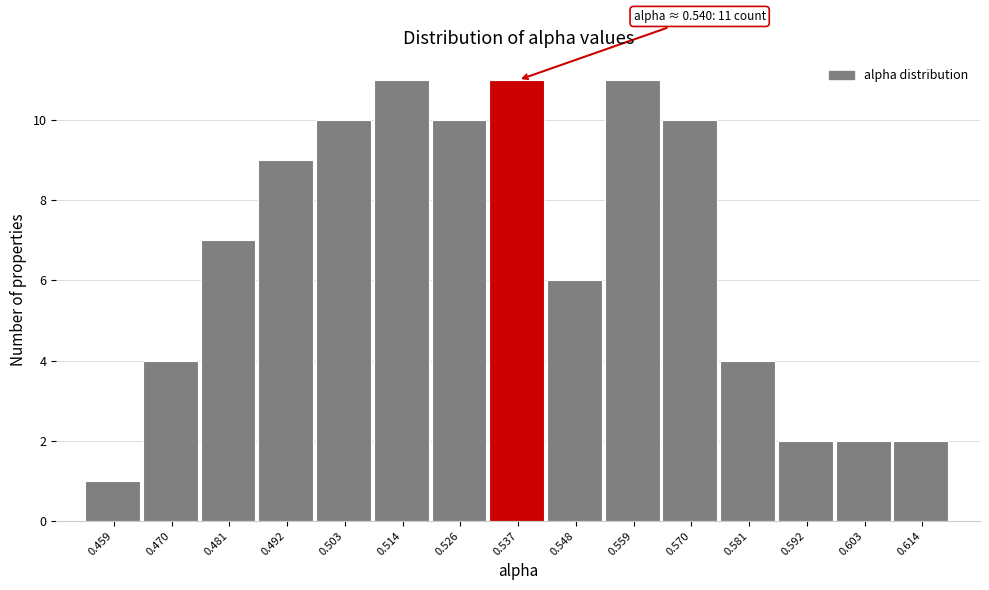

Reading left to right, list all the values displayed in this chart.

0.459=1	0.470=4	0.481=7	0.492=9	0.503=10	0.514=11	0.526=10	0.537=11	0.548=6	0.559=11	0.570=10	0.581=4	0.592=2	0.603=2	0.614=2